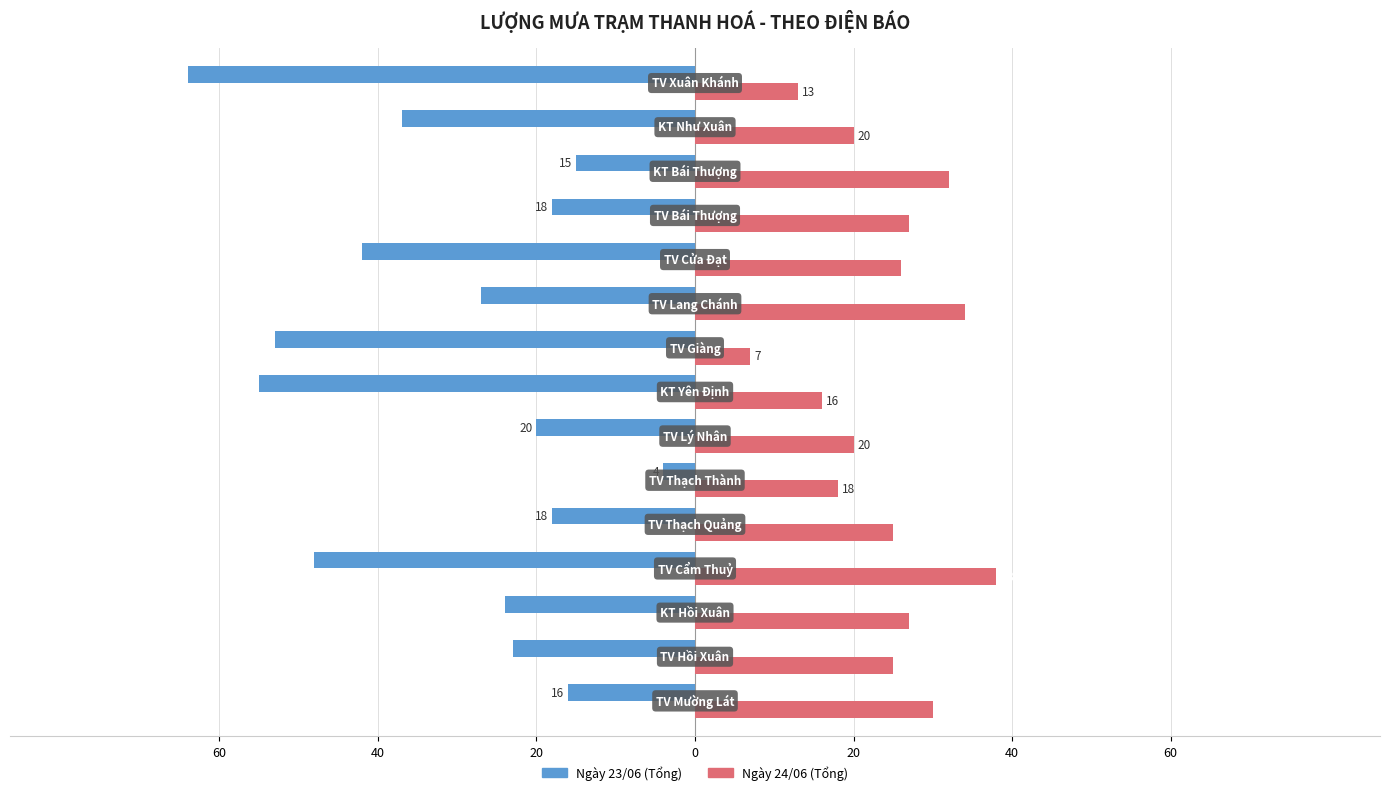

What are all the series names shown in the legend?

Ngày 23/06 (Tổng), Ngày 24/06 (Tổng)